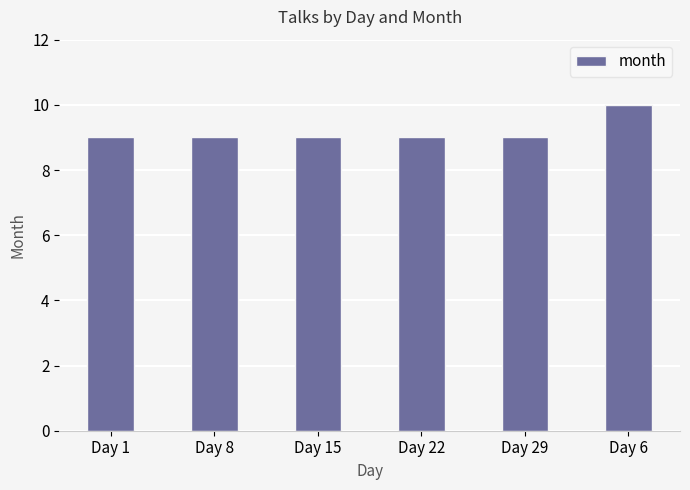

Reading right to left, list all the values displayed in this chart.

Day 6=10	Day 29=9	Day 22=9	Day 15=9	Day 8=9	Day 1=9